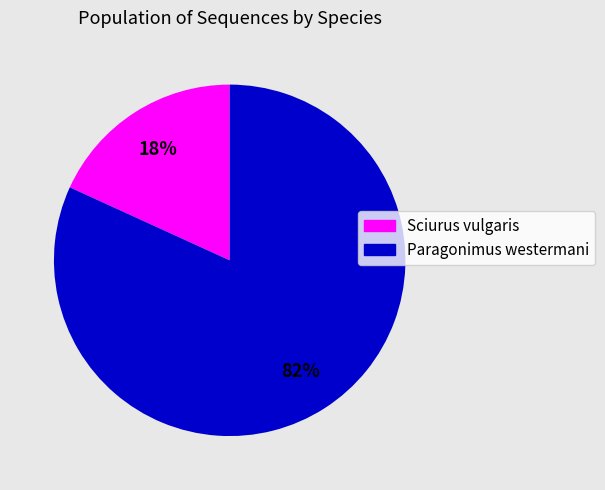

To the nearest percent, what percentage of the pie is Sciurus vulgaris?

18%